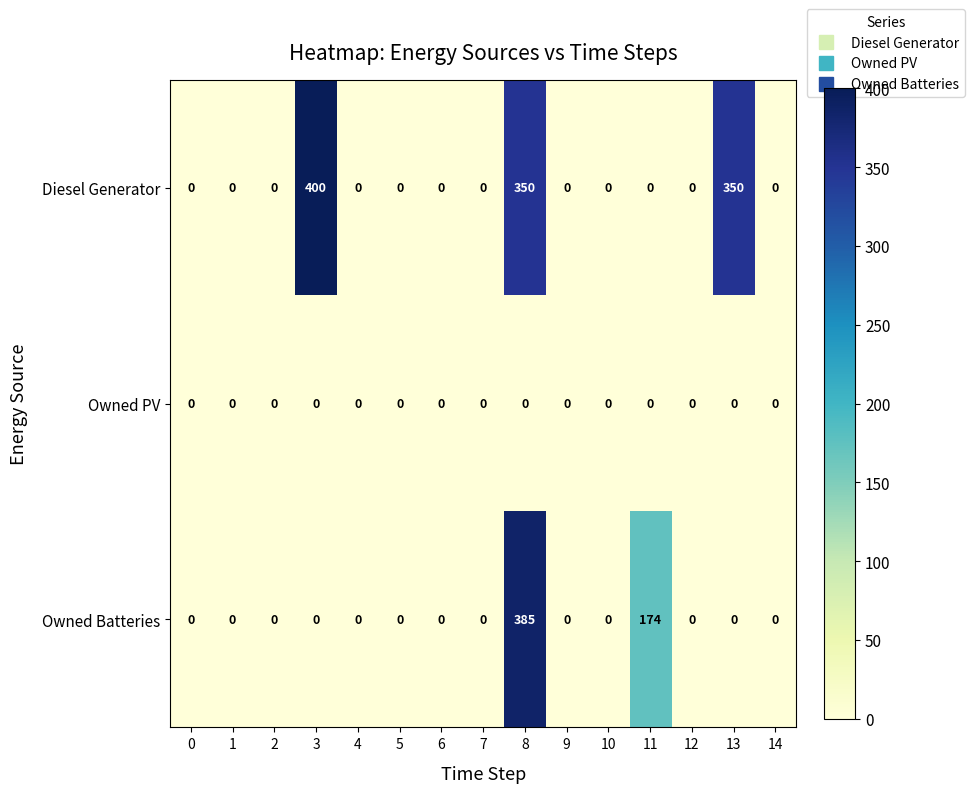

List the series in order of their peak value, lowest first.

Owned PV, Owned Batteries, Diesel Generator